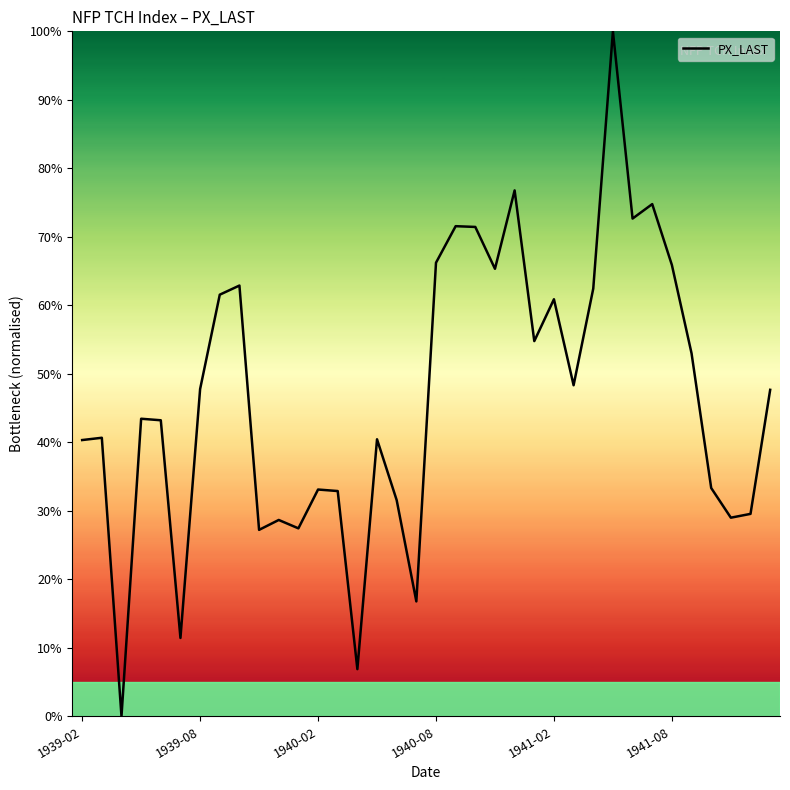

What is the difference between the maximum and minimum values?

100.0